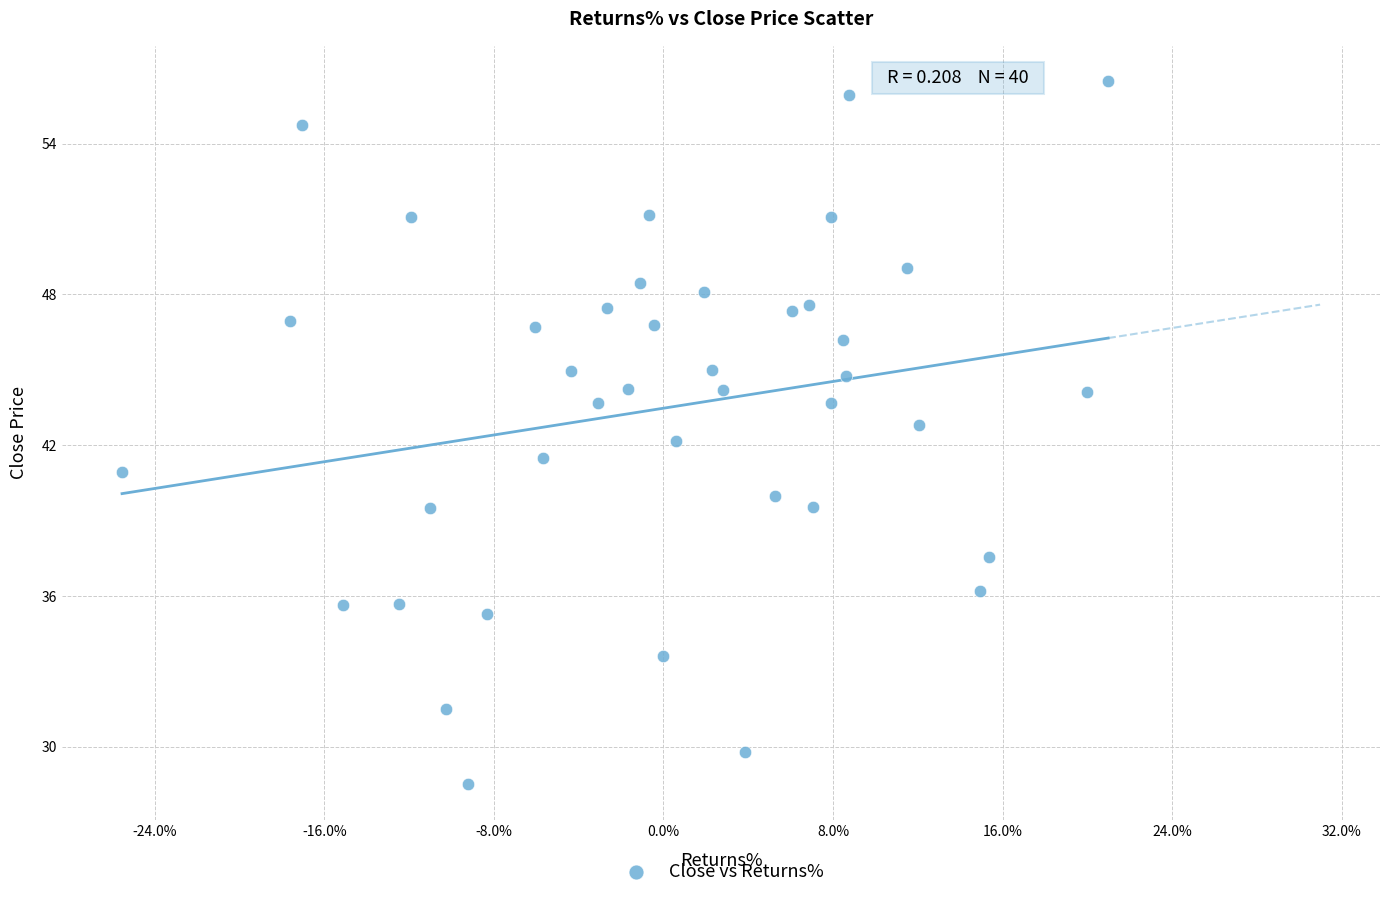

What is the range of X values (max minus min)?

46.5